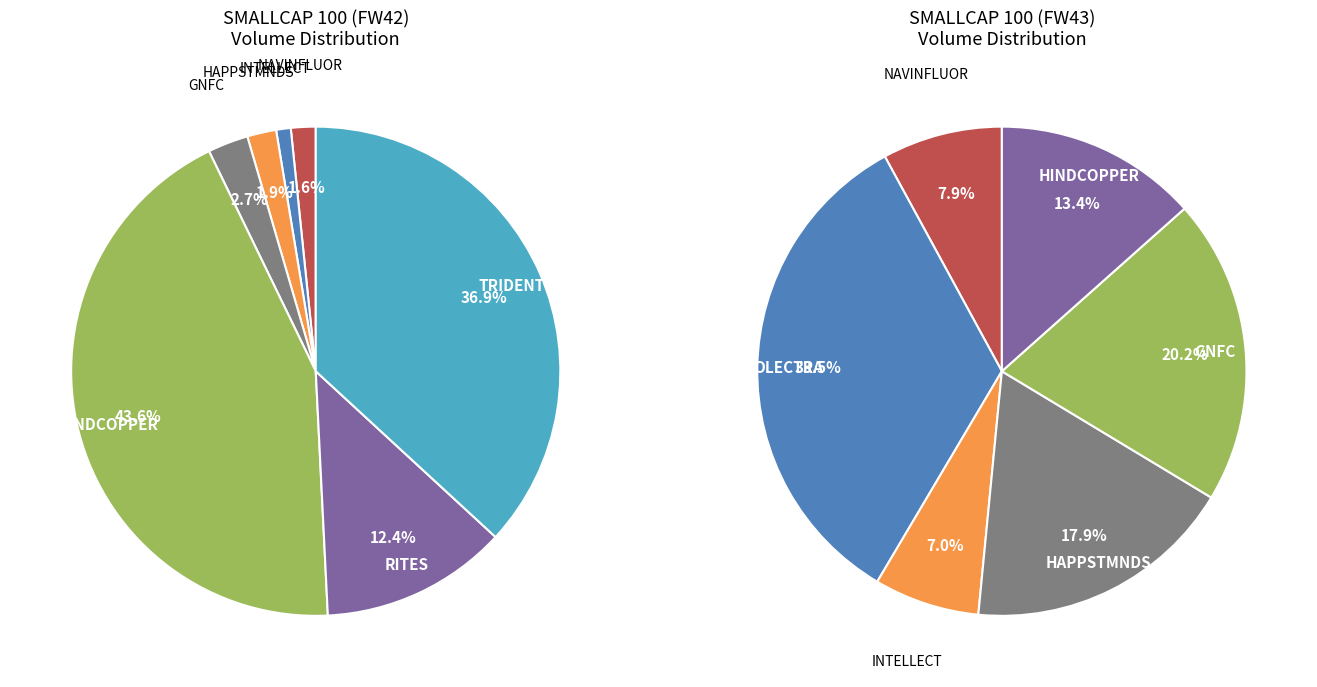

To the nearest percent, what percentage of the pie is NAVINFLUOR?

2%